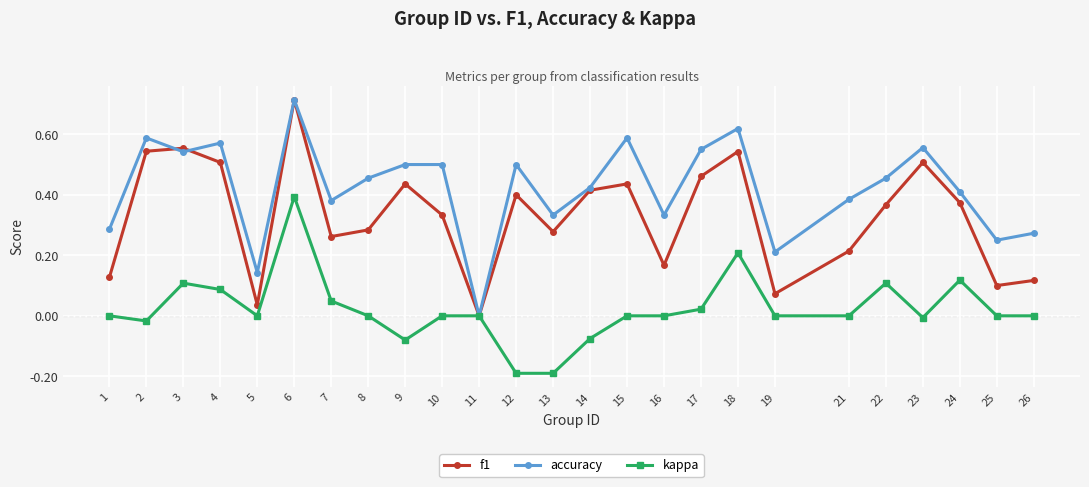

The accuracy series shows 0.4 at 21. True or false?

True